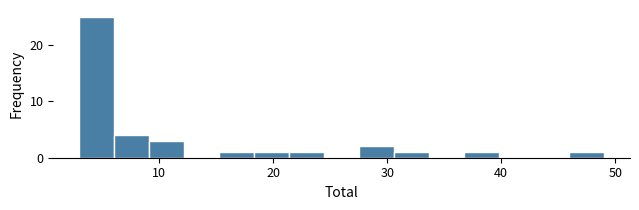

Around what value on the x-axis is the tallest bar? Give the approximate position of its centre, as read against the axis.

5